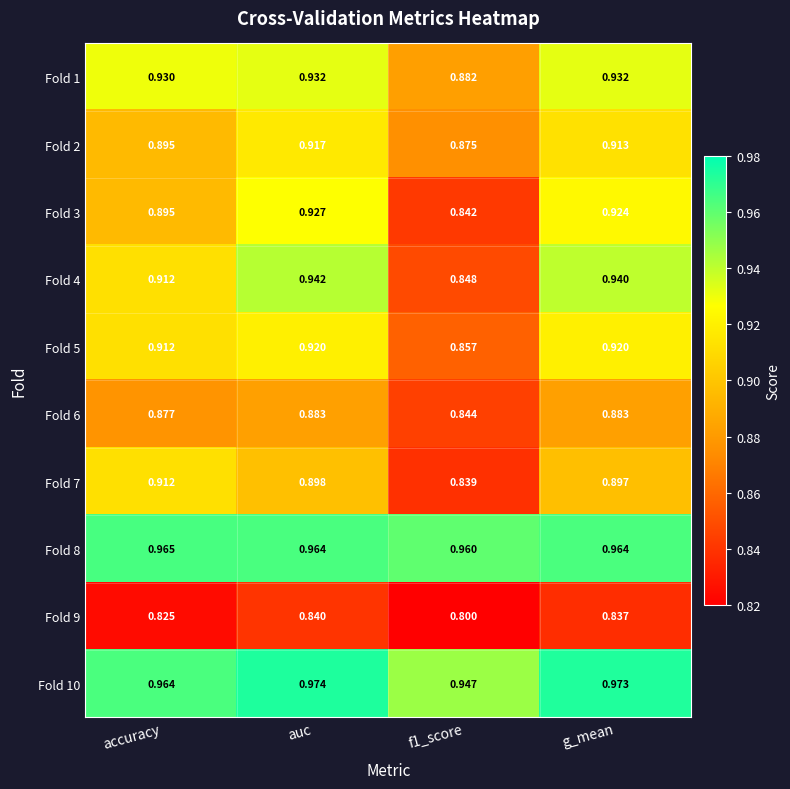

Which series has the largest range (max minus min)?

Fold 4